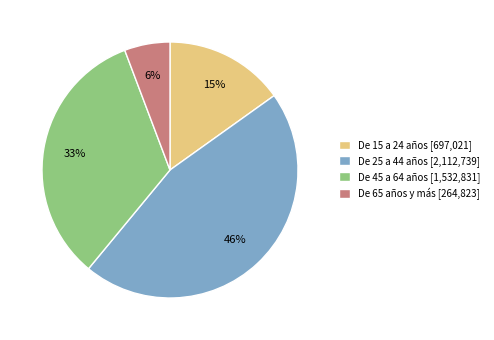

Count the number of slices in the pie.

4